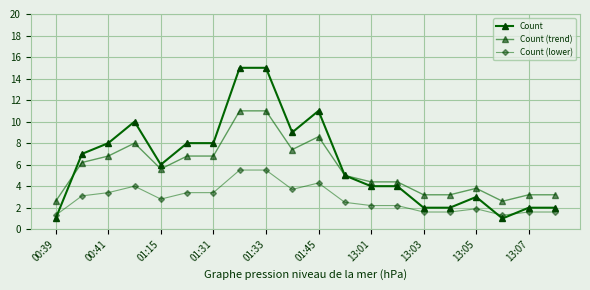

At how many categories does at least one series exceed 6?

9